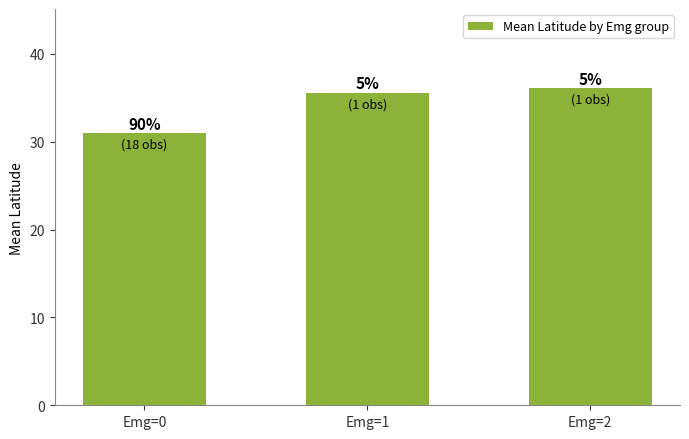

True or false: the data shows 36.1 at Emg=2.

True